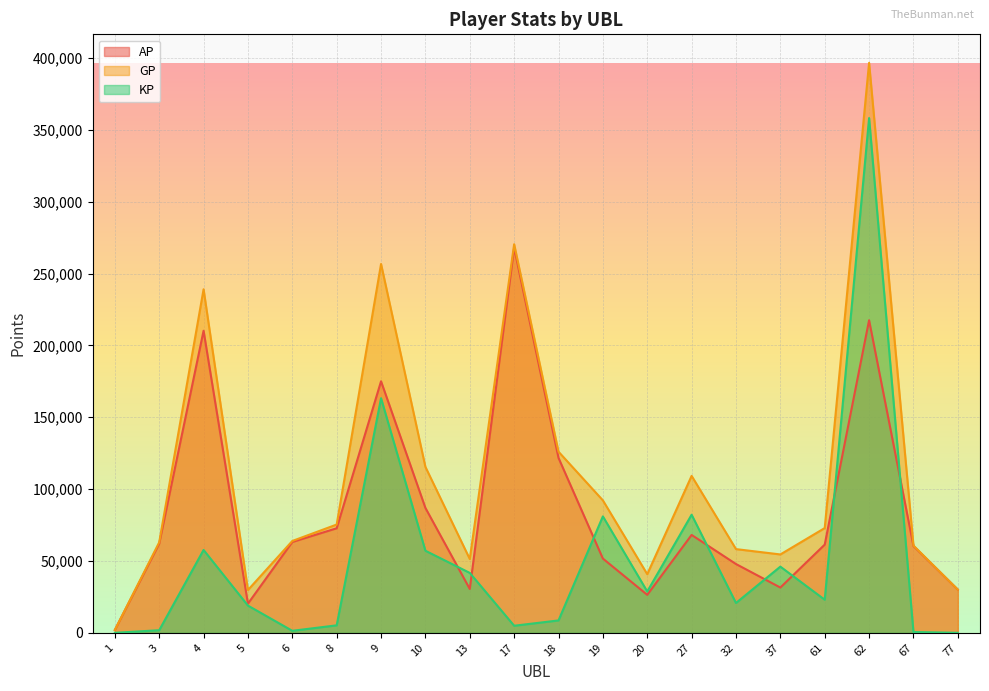

True or false: GP and KP cross at least once.

False